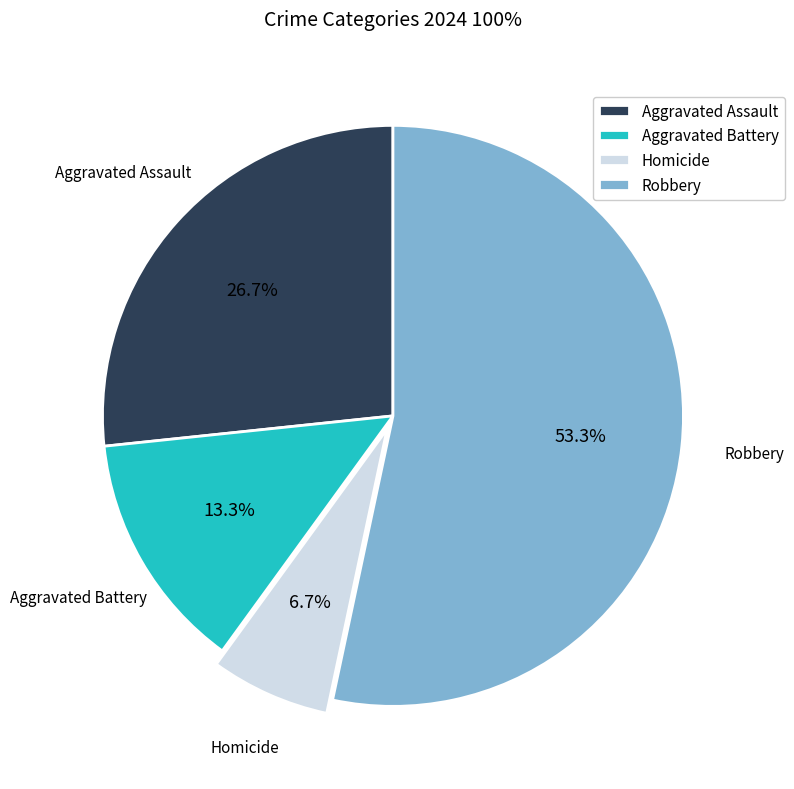

Which slice is the largest?

Robbery